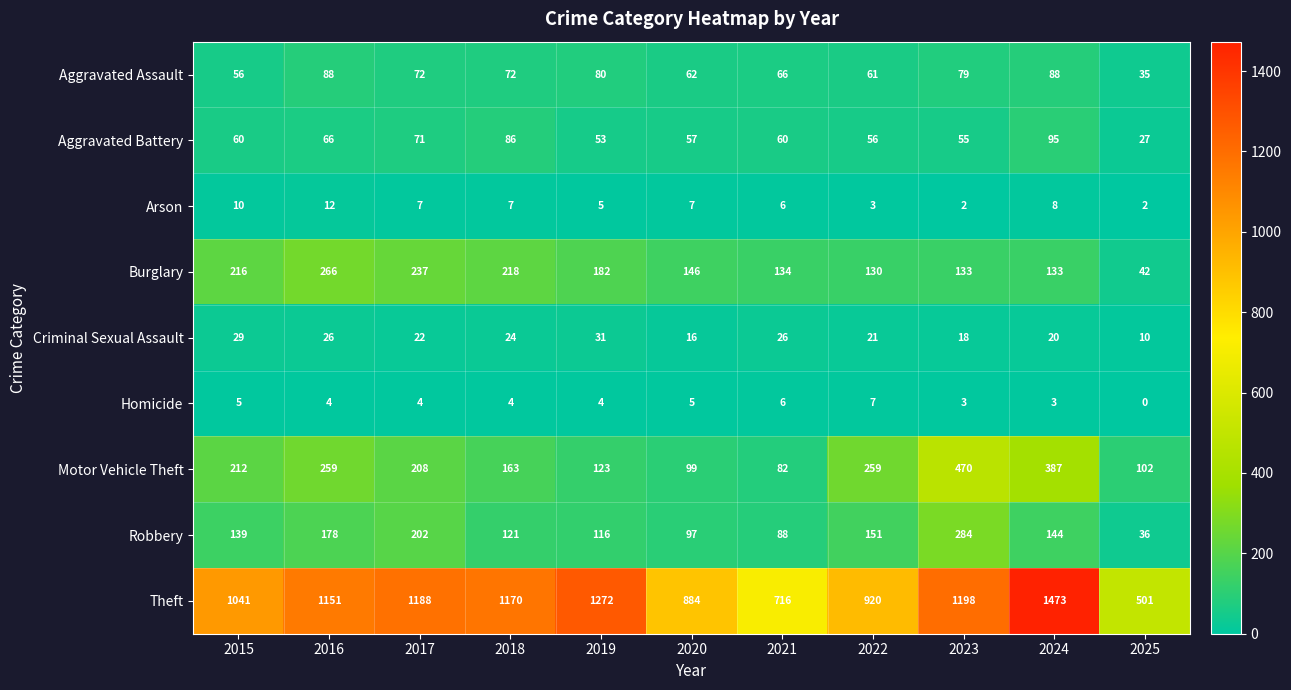

At which category does the chart reach its peak across all series?

2024